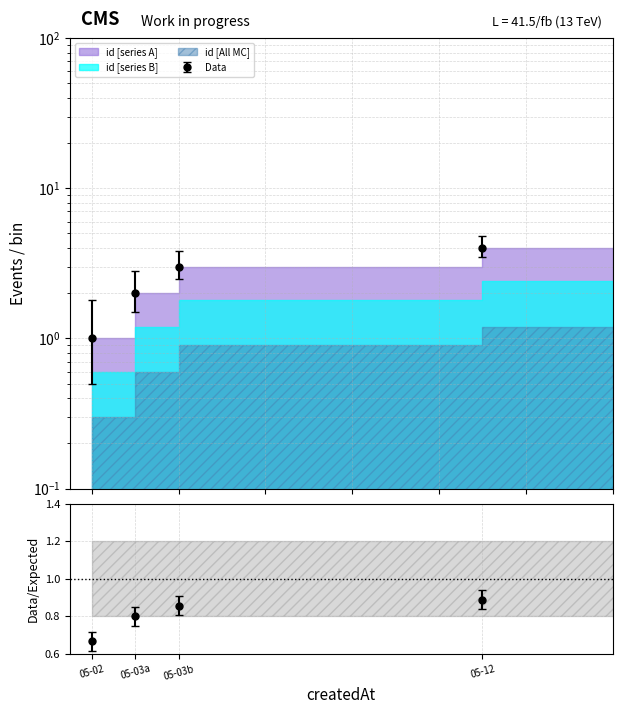

At which label does the data first exceed 3?

05-12